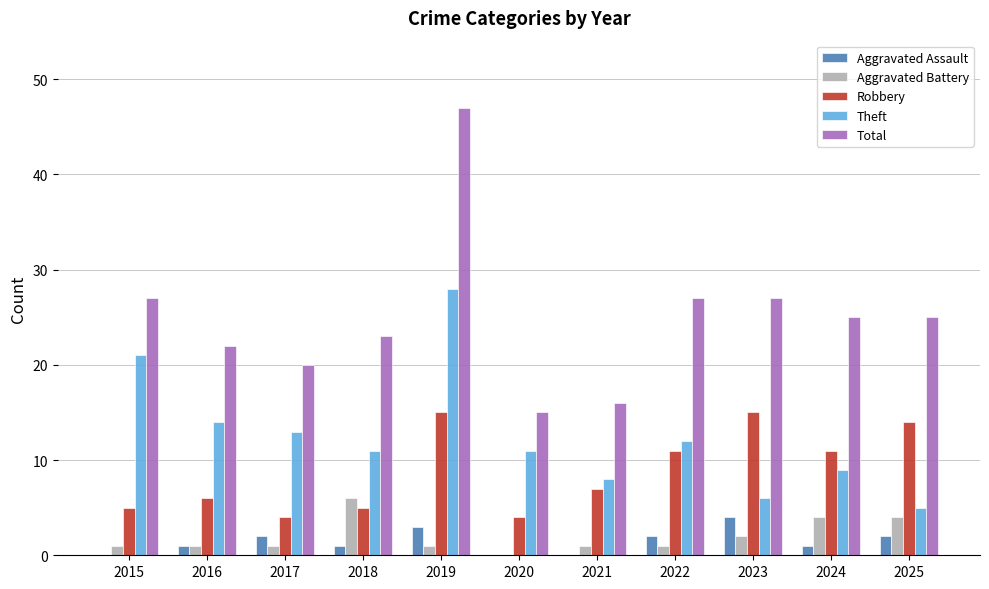

Which series has the widest spread of values?

Total